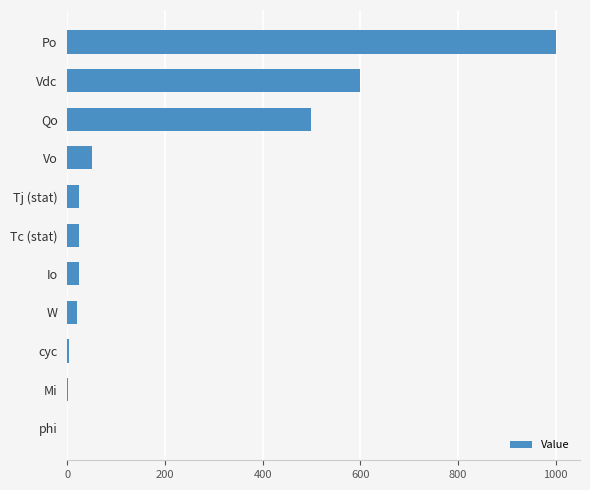

The chart shows a value of 0 at phi. True or false?

True